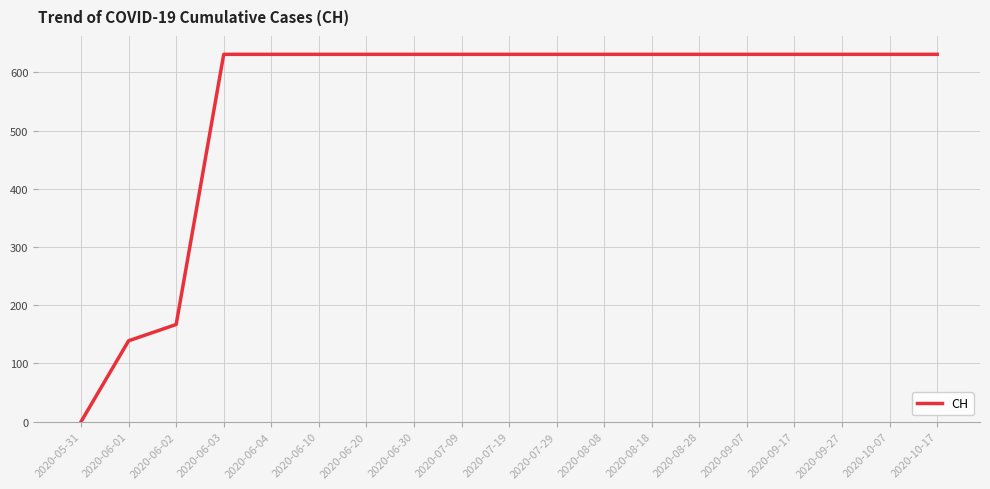

Which category has the lowest value across all series?

2020-05-31